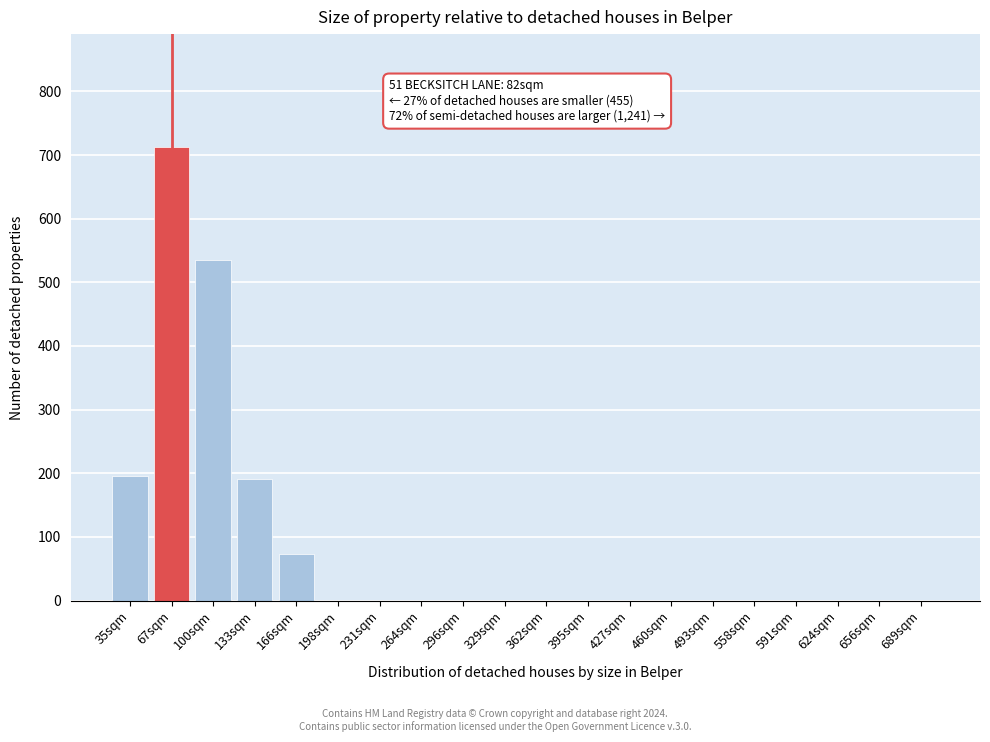

Reading left to right, list all the values displayed in this chart.

35sqm=196	67sqm=712	100sqm=535	133sqm=191	166sqm=73	198sqm=0	231sqm=0	264sqm=0	296sqm=0	329sqm=0	362sqm=0	395sqm=0	427sqm=0	460sqm=0	493sqm=0	558sqm=0	591sqm=0	624sqm=0	656sqm=0	689sqm=0